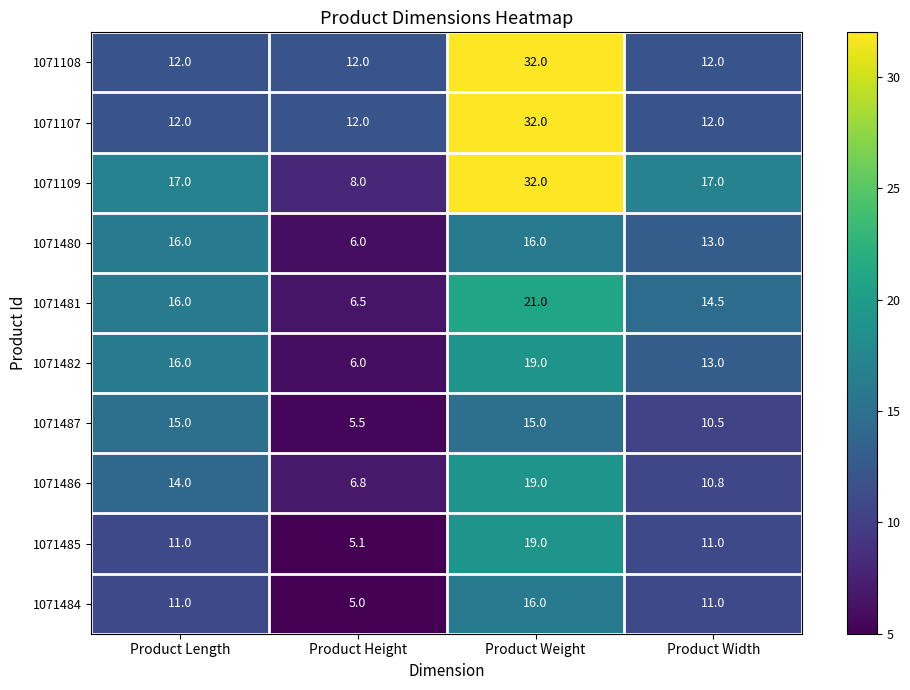

What is the spread (max minus min) of values at Product Height?

7.0